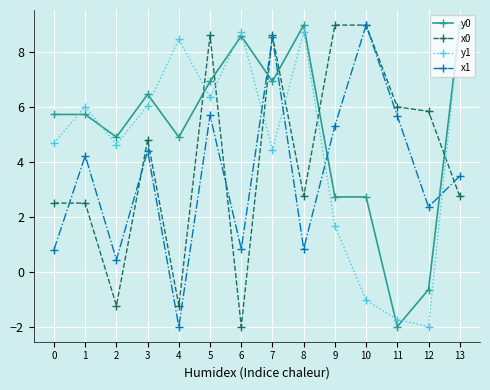

What is the minimum value shown in the chart?

-2.0